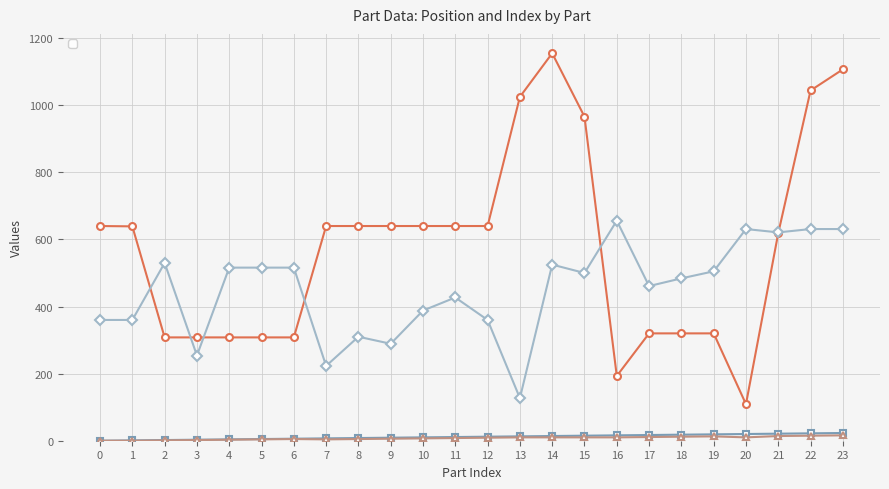

What is the maximum value for _PartIndex?

23